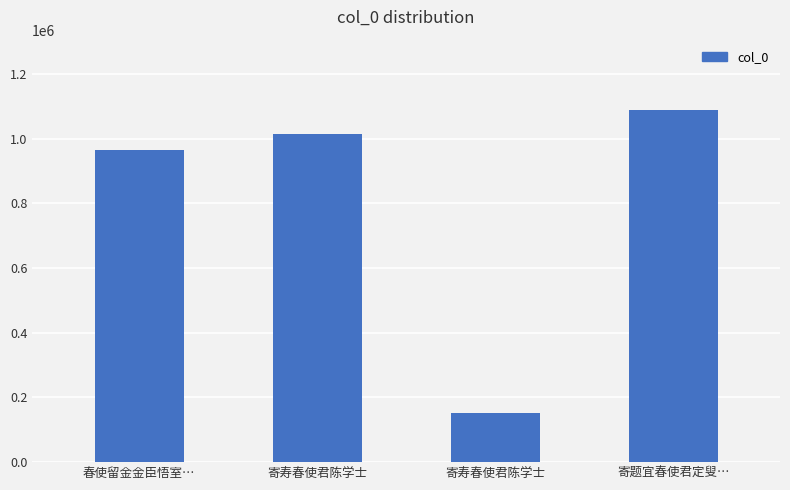

Rank the categories by value from highest to lowest.

寄题宜春使君定叟…, 寄寿春使君陈学士, 春使留金金臣悟室…, 寄寿春使君陈学士